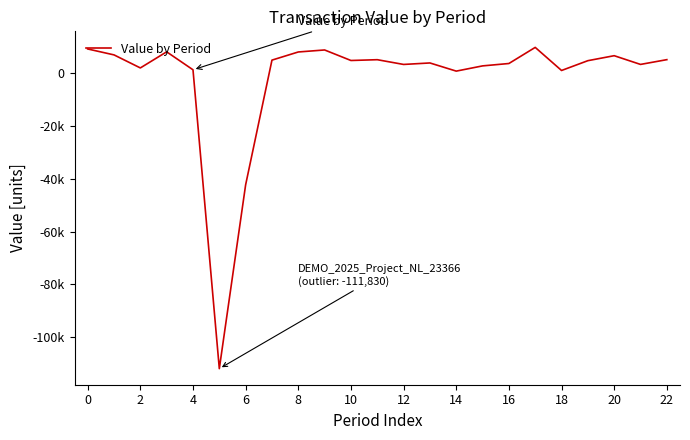

At which category does the data reach its first local valley?

2